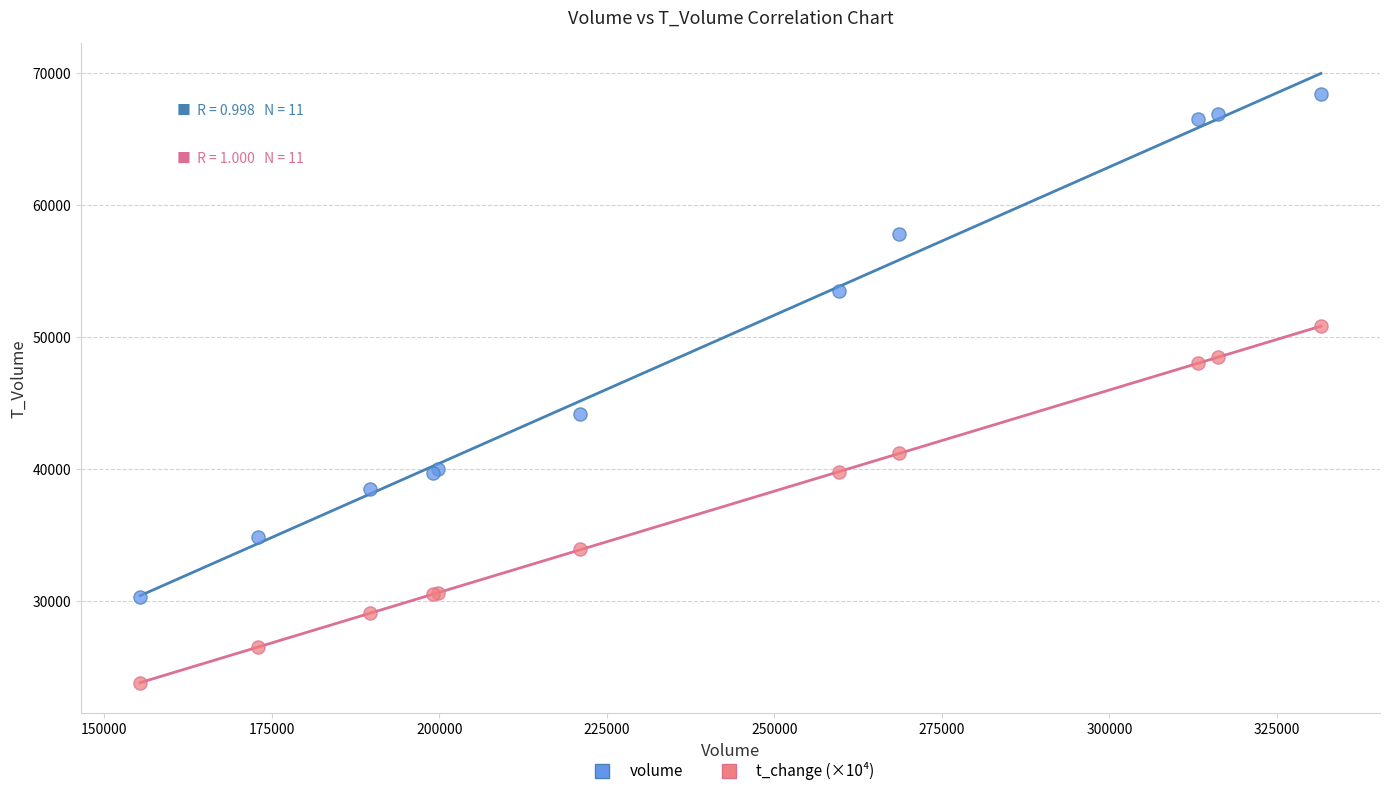

What are all the series names shown in the legend?

volume, t_change (×10⁴)